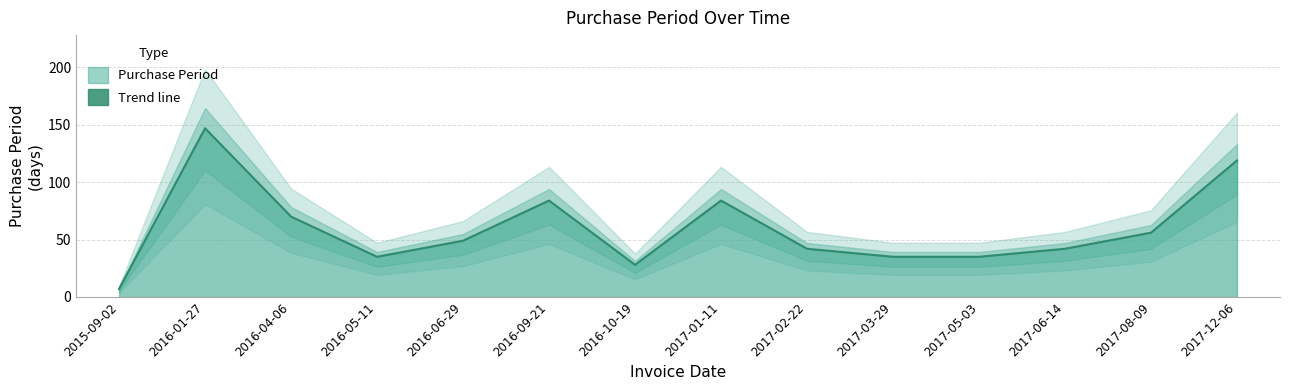

What is the change in value from 2016-05-11 to 2017-08-09?

+21